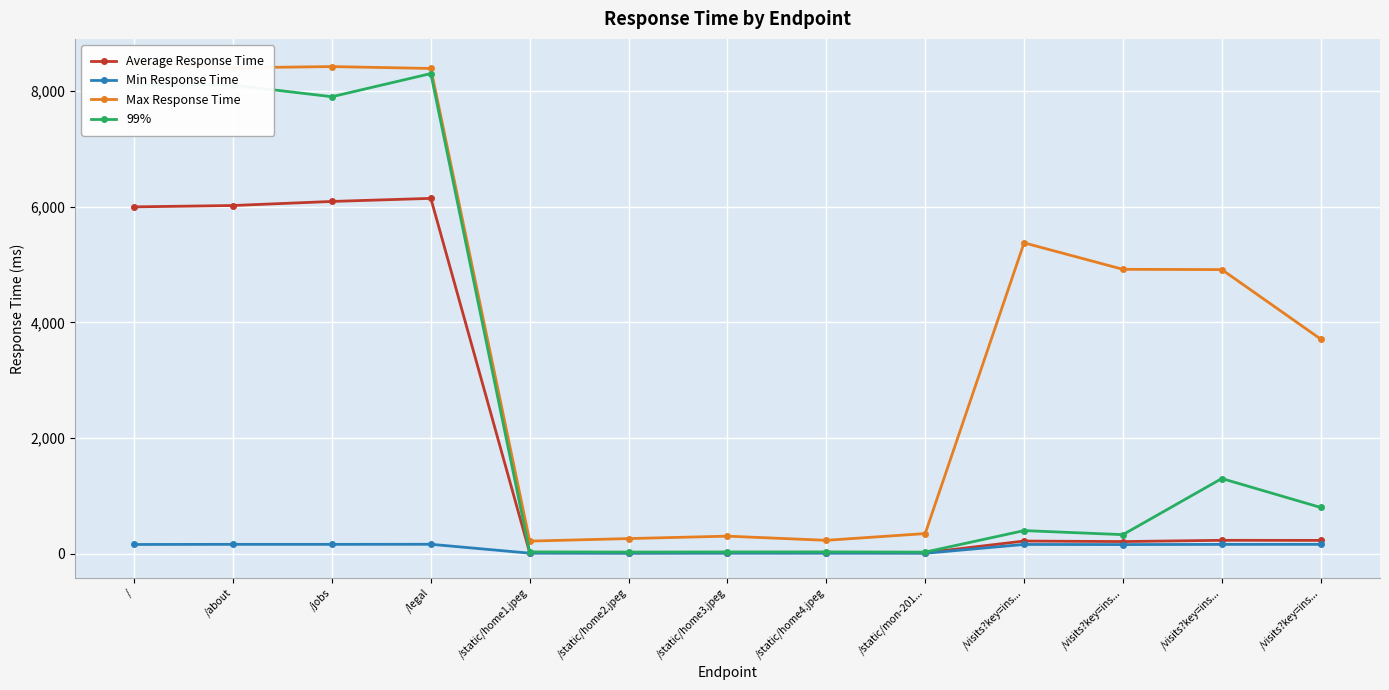

Count the number of data series in this chart.

4